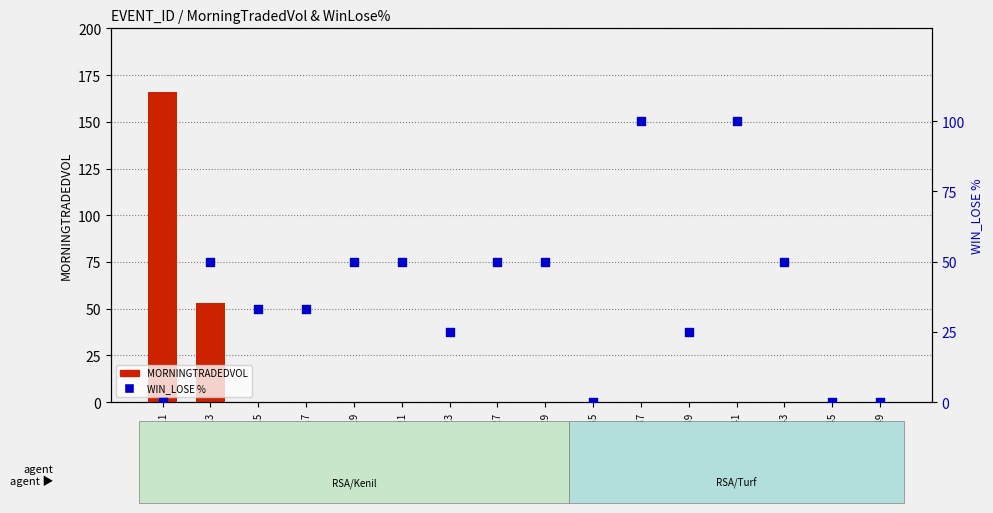

At how many categories does at least one series exceed 129?

1